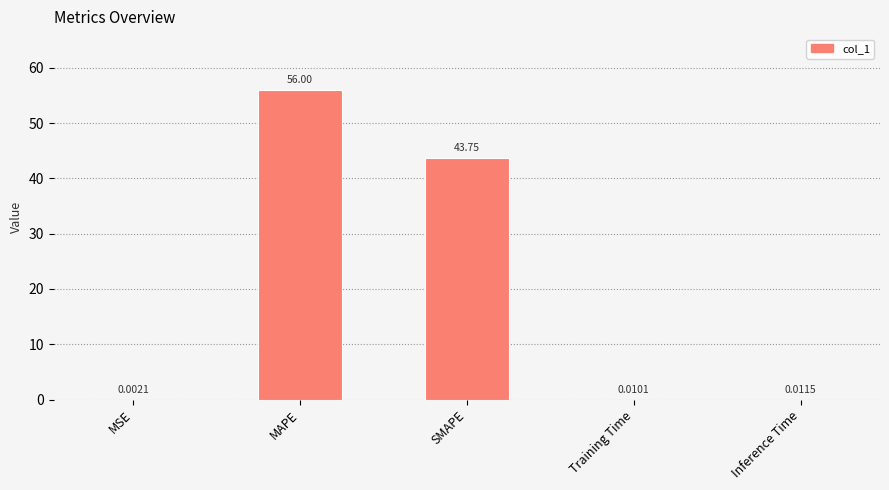

The chart shows a value of 56.0 at MAPE. True or false?

True